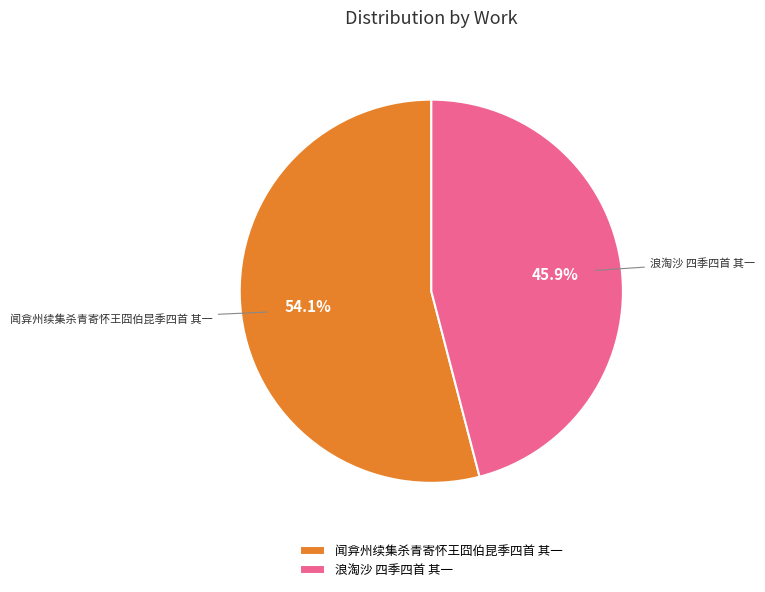

Which slice is the smallest?

浪淘沙 四季四首 其一